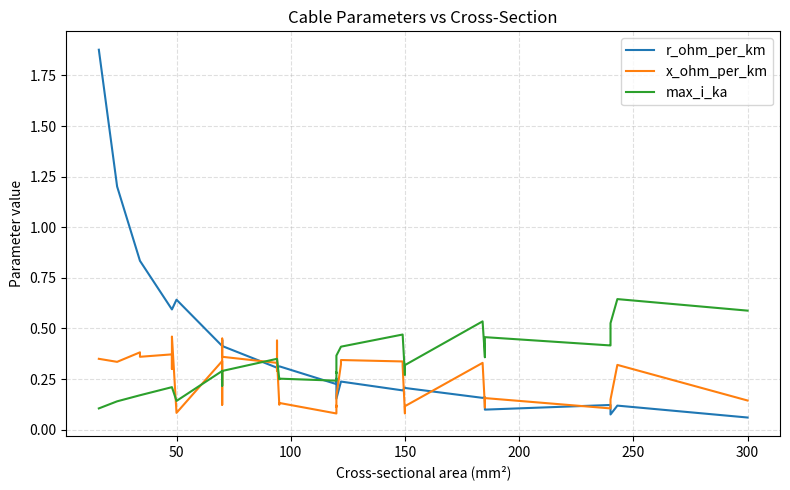

What are all the series names shown in the legend?

r_ohm_per_km, x_ohm_per_km, max_i_ka